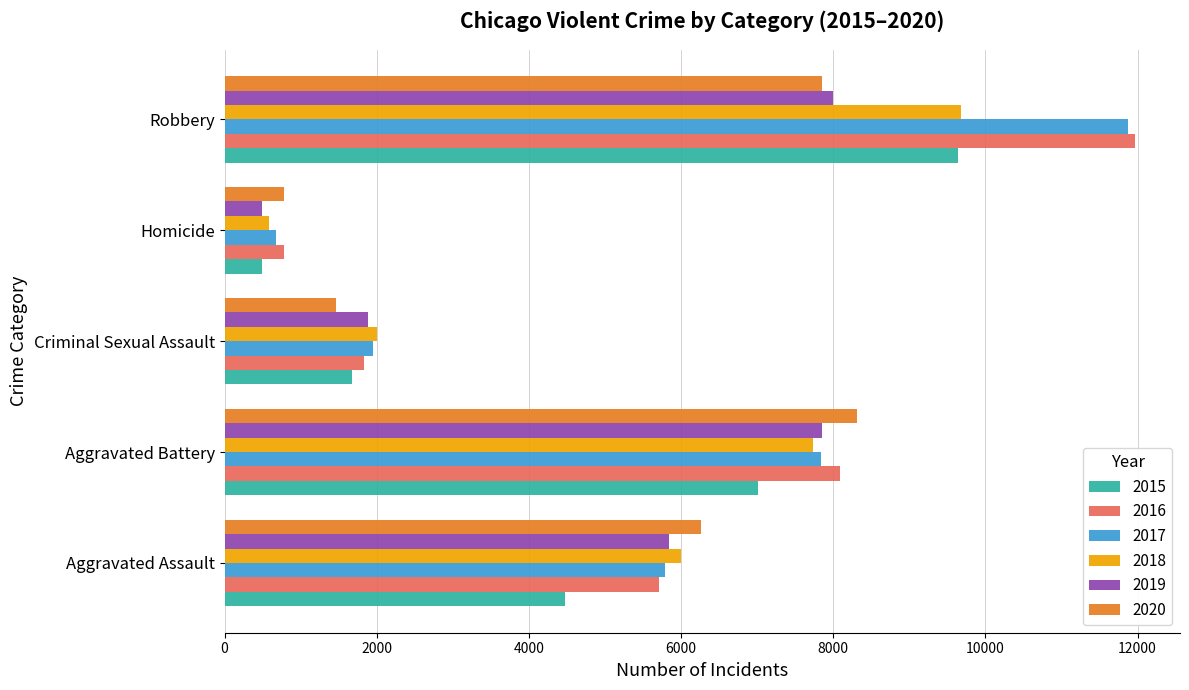

What is the total value across all series at Robbery?

59007